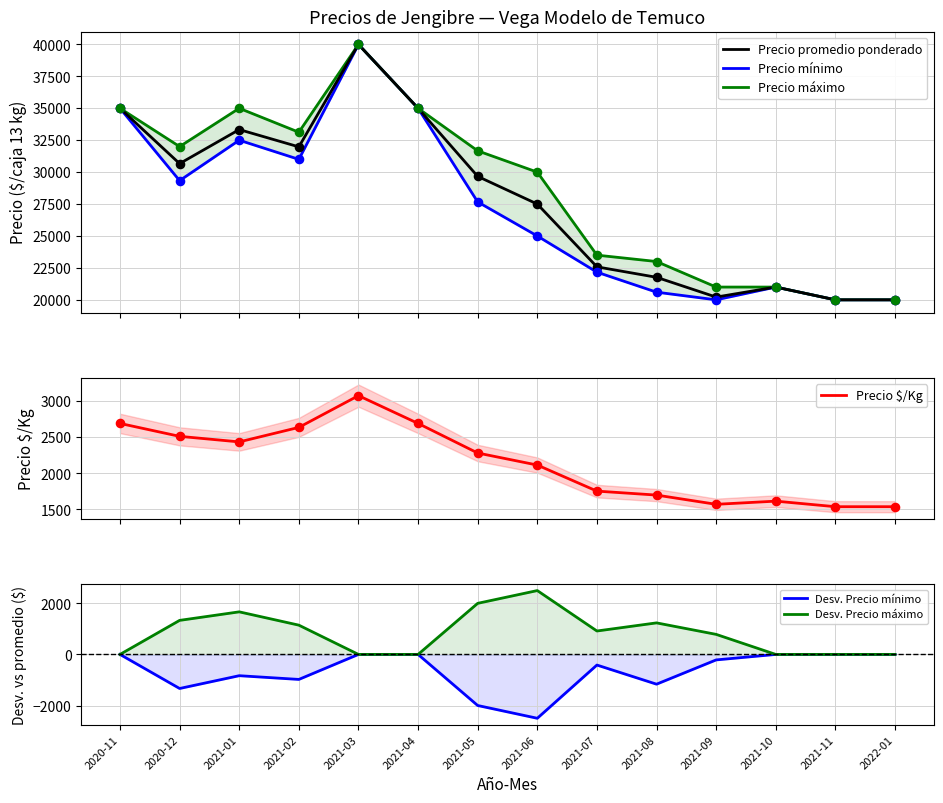

What is the total value across all series at 2021-05?

91283